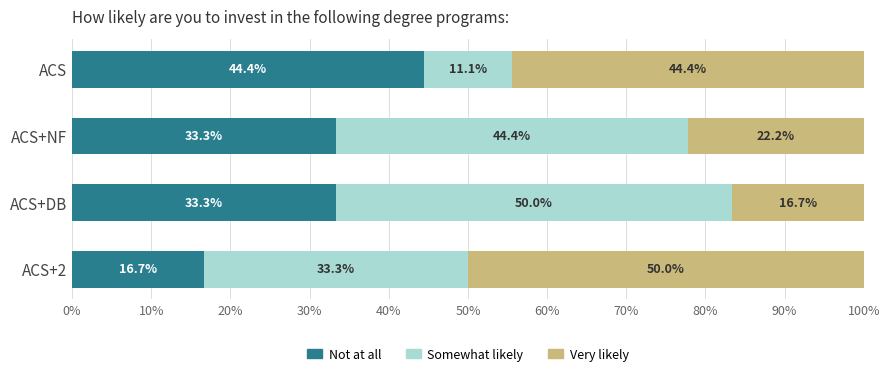

What is the difference between the Not at all values at ACS and ACS+DB?

11.1